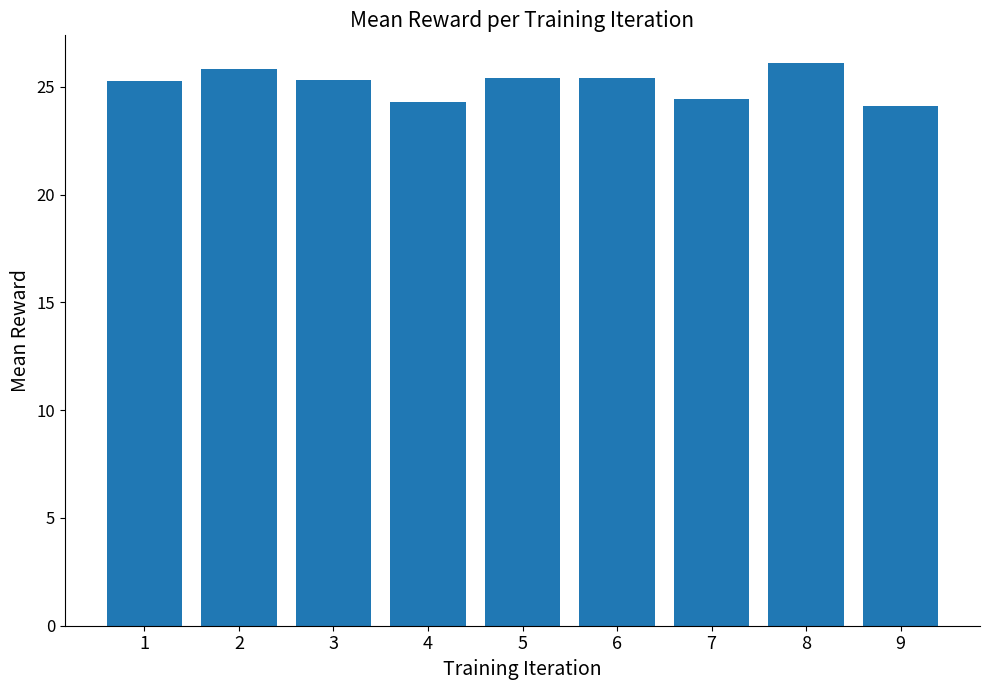

What is the difference between the maximum and minimum values?

2.0